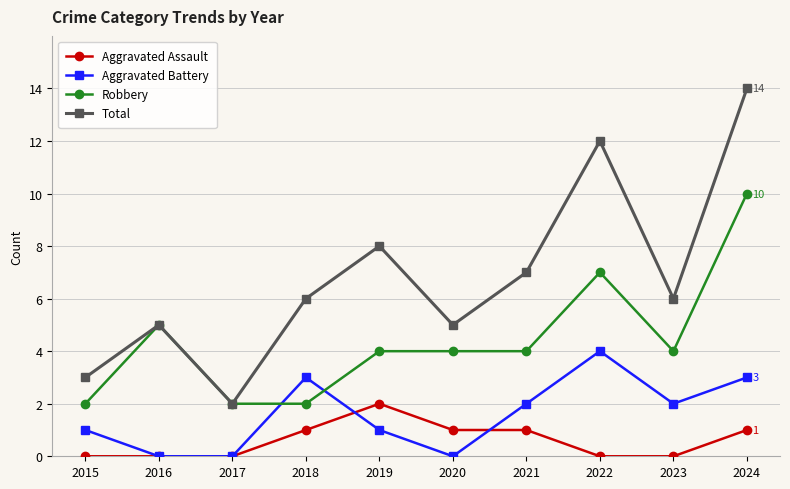

True or false: Aggravated Assault has a value of 2 at 2019.

True